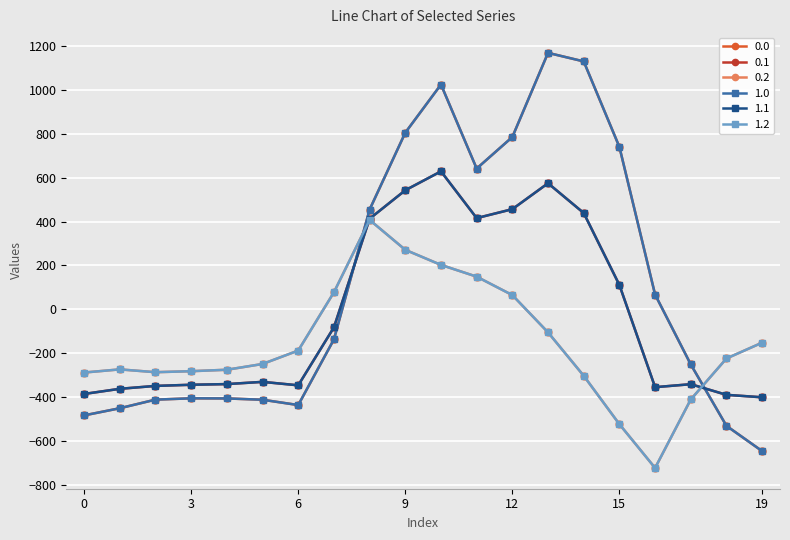

How many lines are shown in the chart?

6